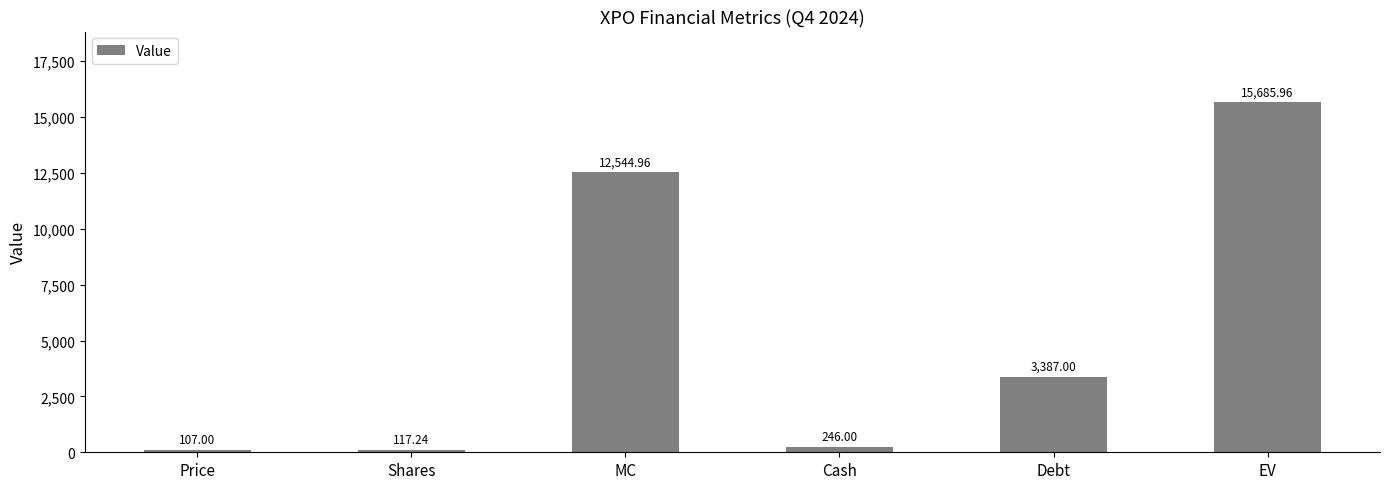

What is the label of the 1st bar from the left?

Price